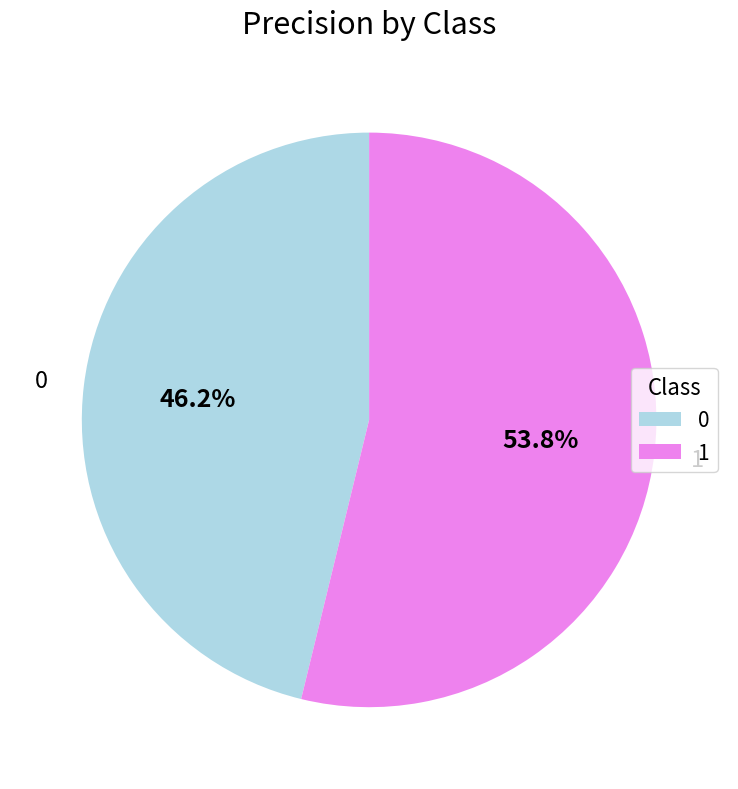

How much of the chart is everything except 1?

46.2%